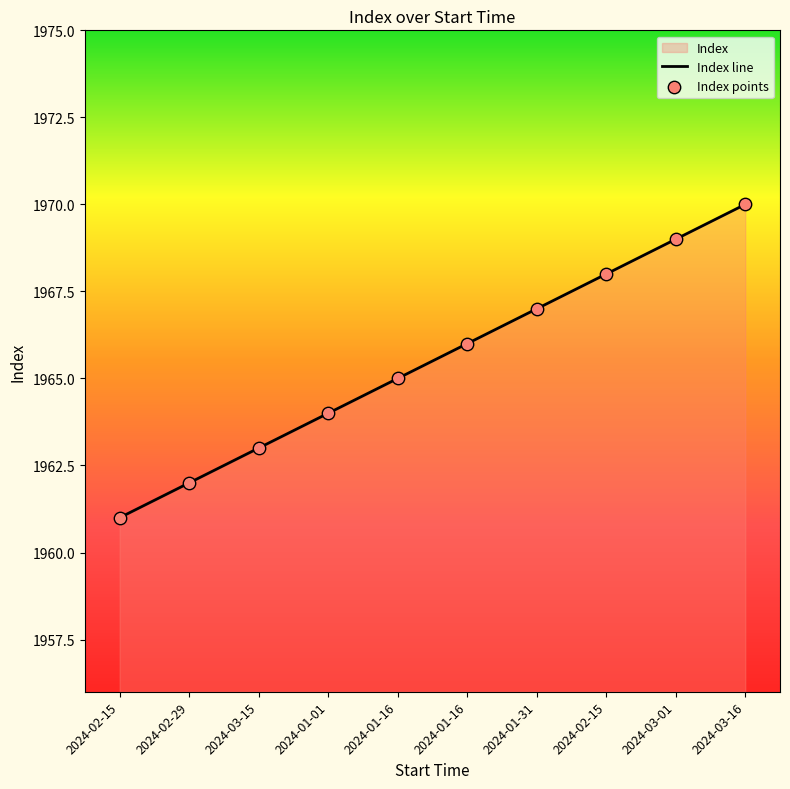

Which series contains the lowest Y value?

Index line